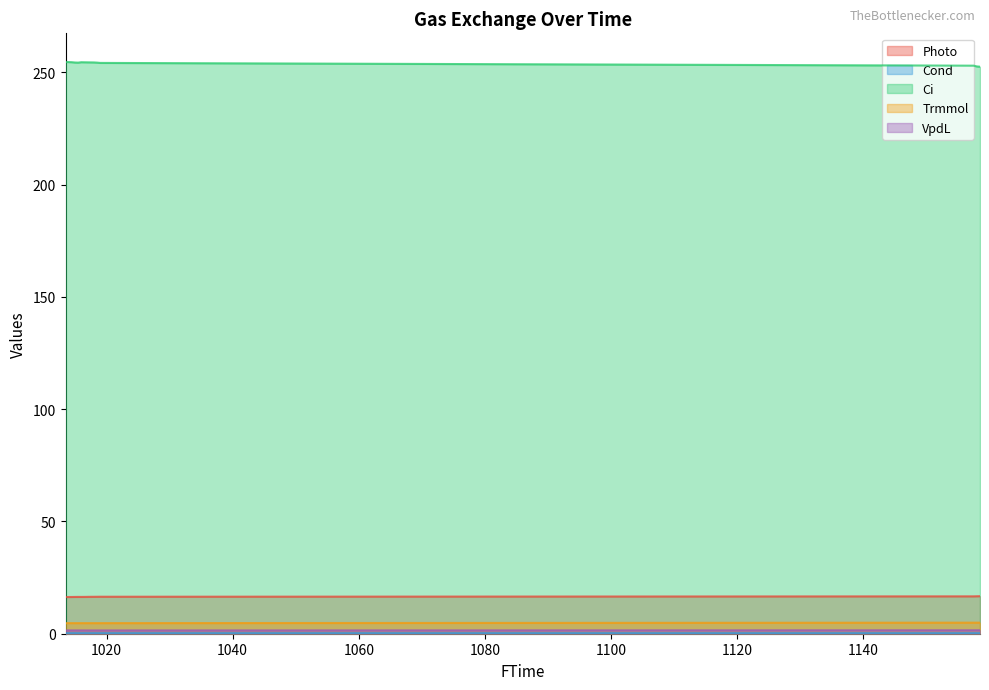

Which series changed the most between 5 and 14?

Ci